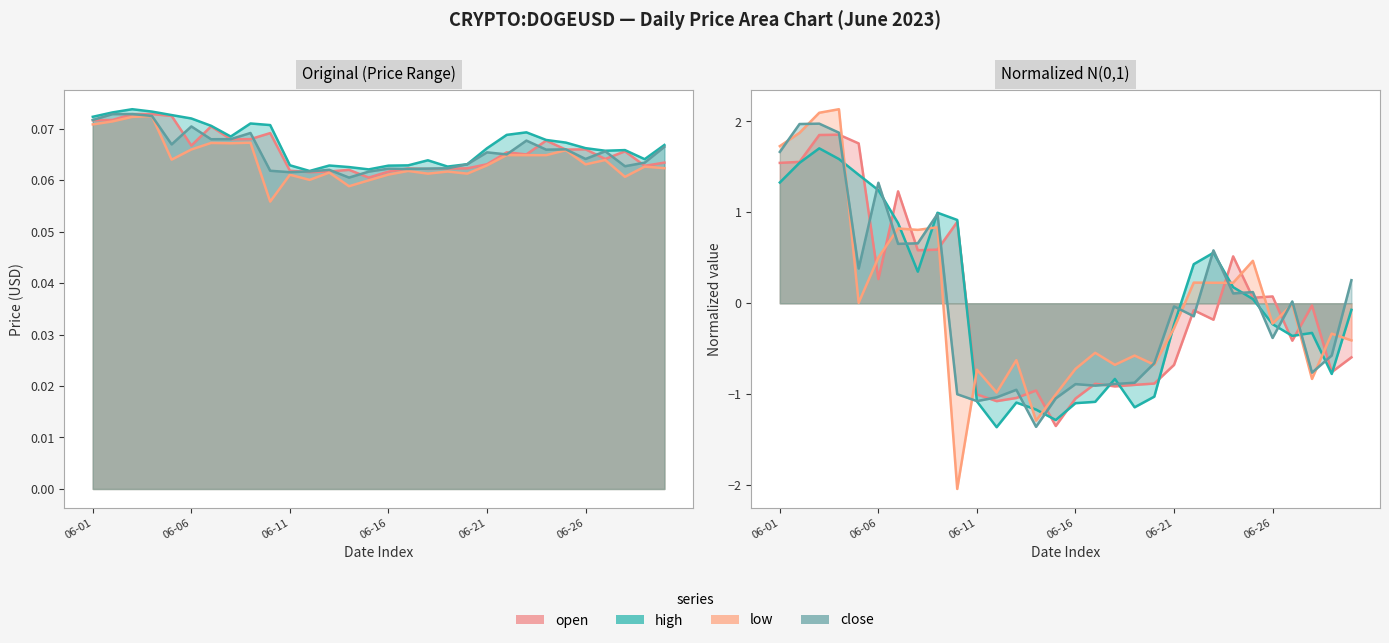

True or false: close has a value of 0.0 at 2023-06-18.

False